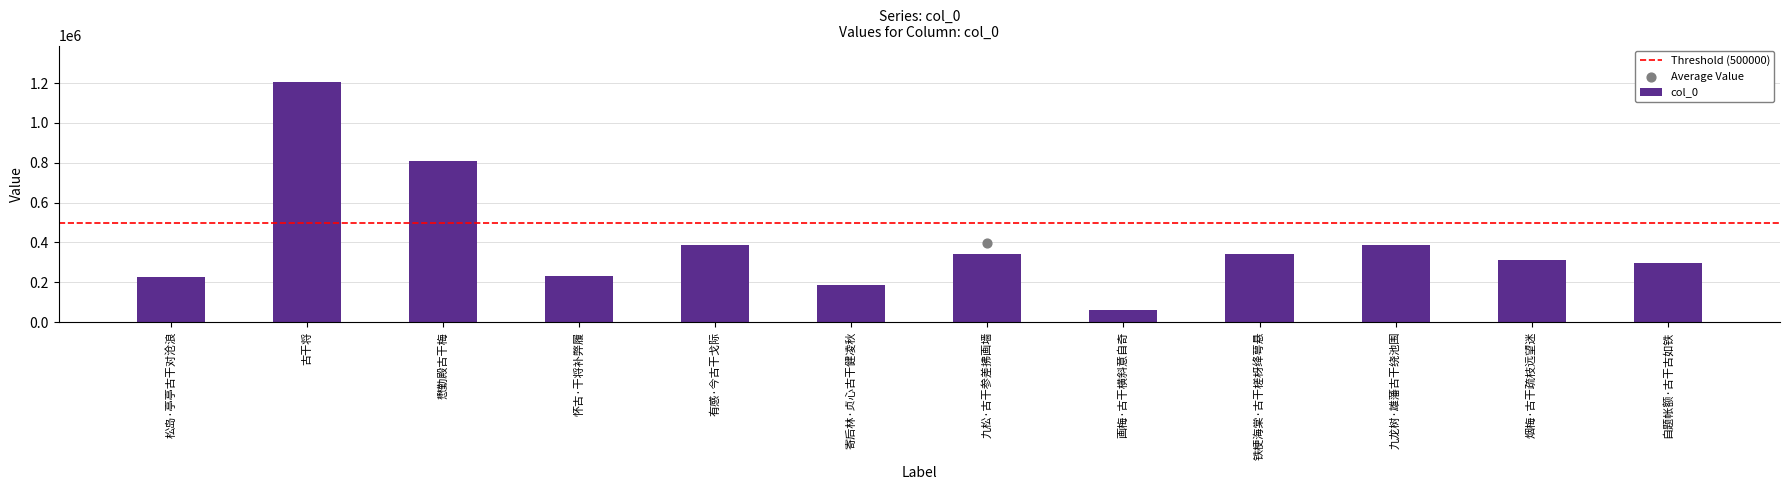

What is the change in value from 懋勤殿古干梅 to 铁梗海棠·古干槎枒绛萼悬?

-464791